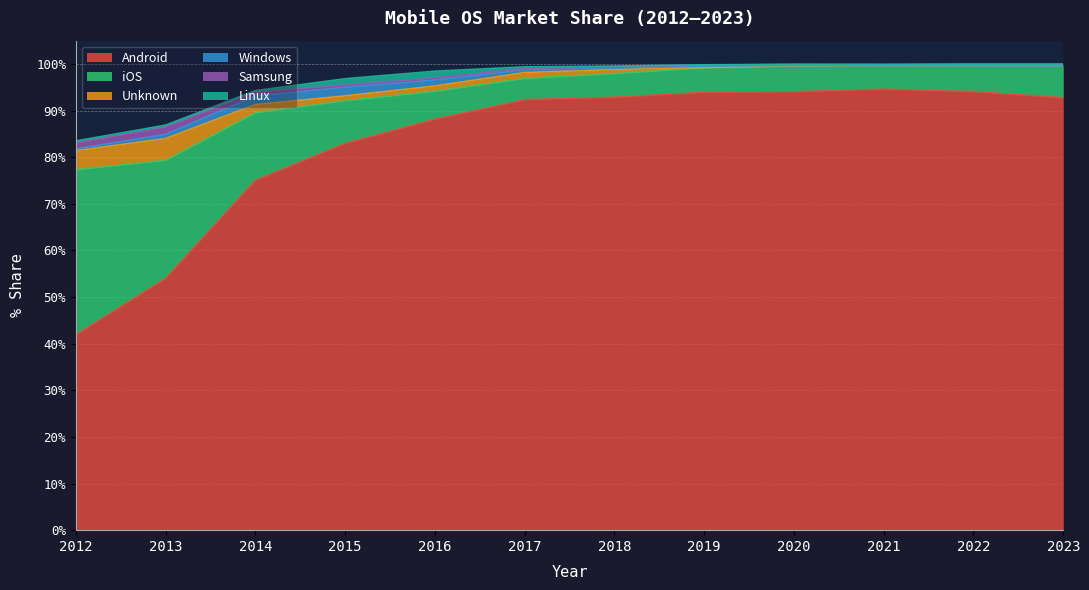

At which category does the chart reach its minimum across all series?

2022